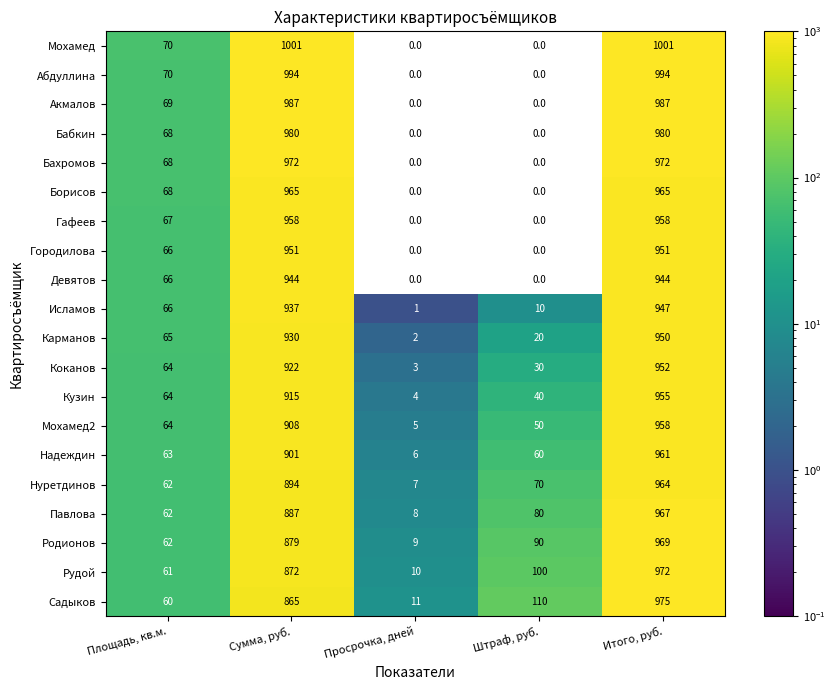

Rank the categories by Карманов value from lowest to highest.

Просрочка, дней, Штраф, руб., Площадь, кв.м., Сумма, руб., Итого, руб.